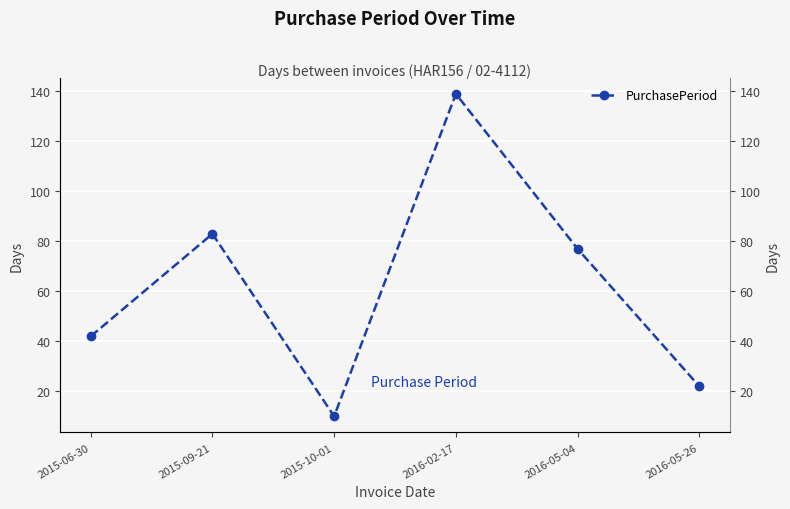

How many values are below 77?

3